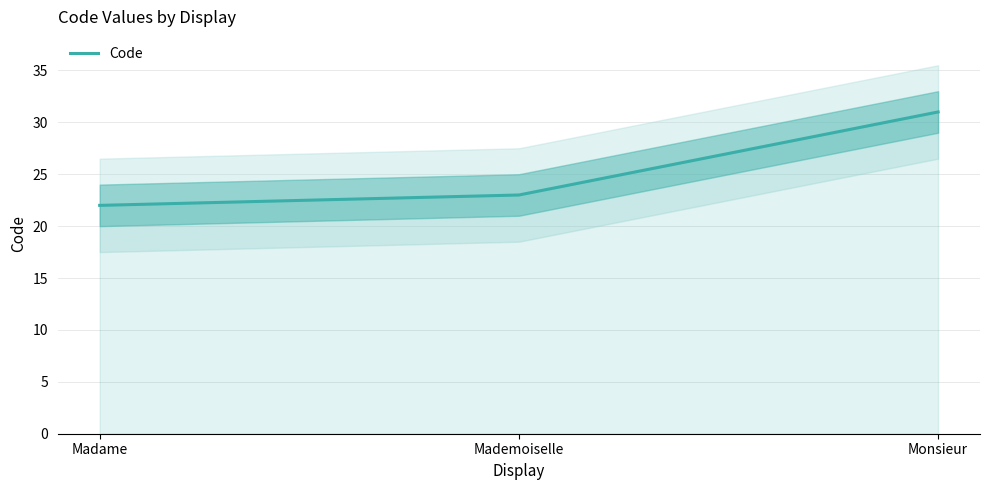

Does the chart have visible grid lines?

Yes